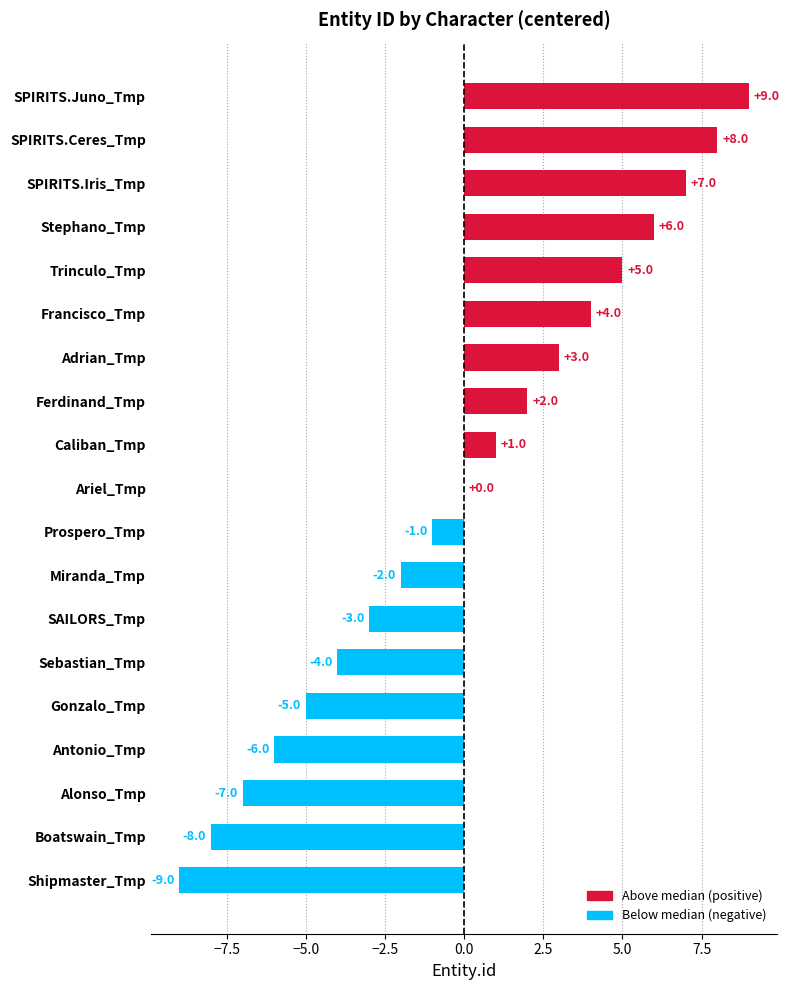

How many series are shown in this chart?

1